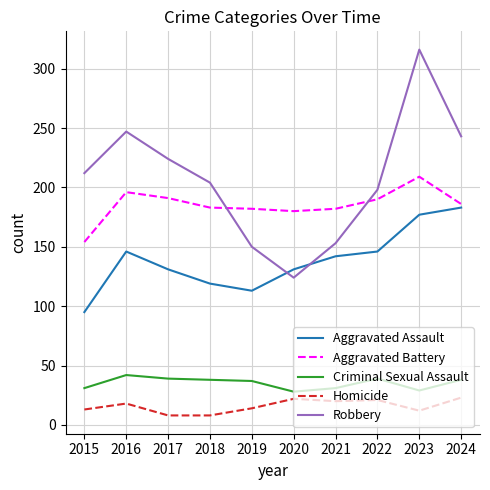

Which label corresponds to the largest value in the chart?

2023